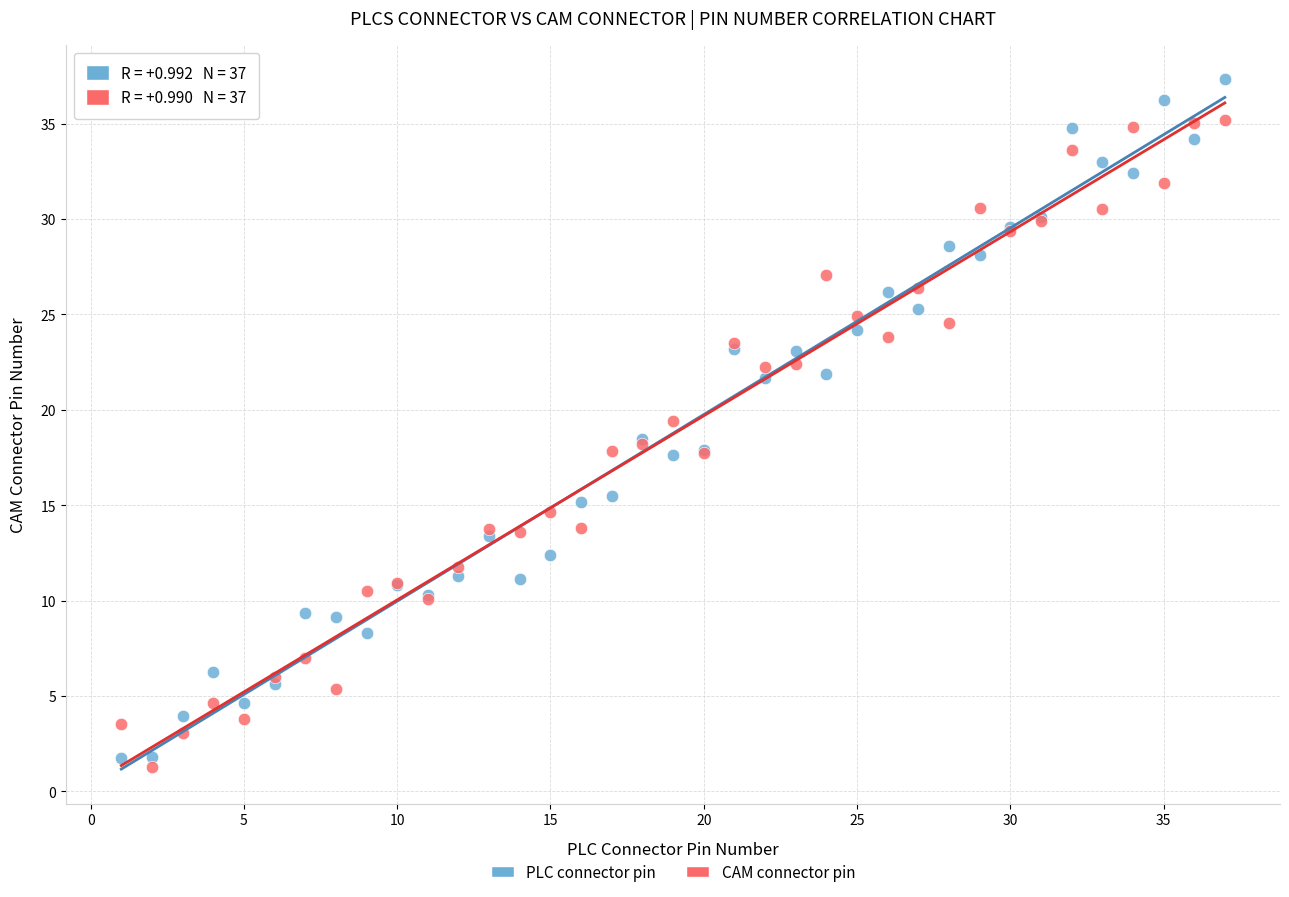

Which series has the widest spread of Y values?

PLC connector pin